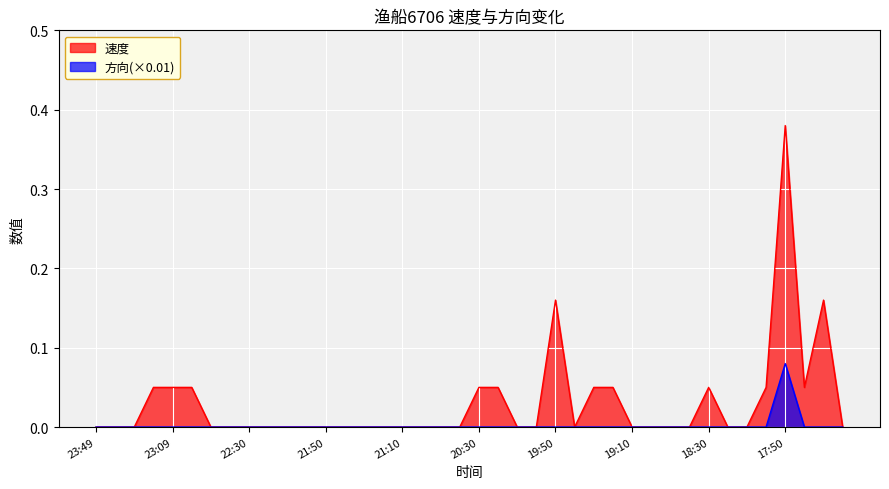

Count the 方向(×0.01) values in the range 0 to 1.

40